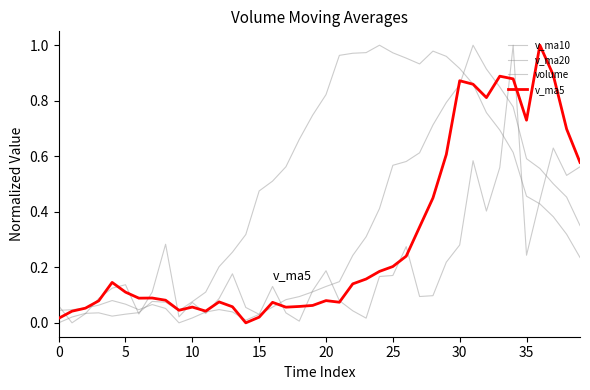

At how many categories does at least one series exceed 0?

40